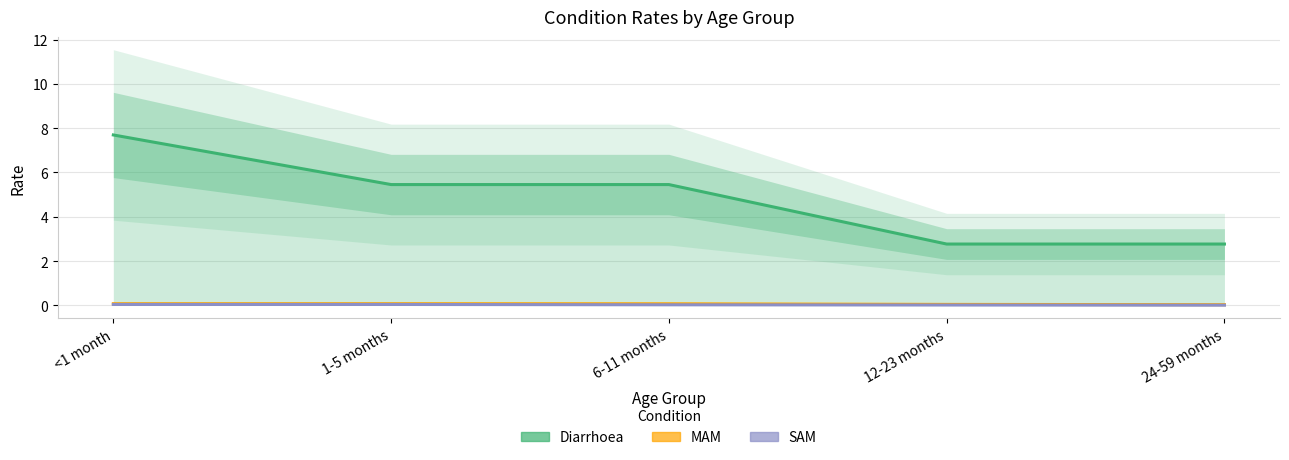

Reading left to right, what are all the values shown in this chart?

Diarrhoea: 7.7	5.5	5.5	2.8	2.8
MAM: 0.1	0.1	0.1	0.0	0.0
SAM: 0.0	0.0	0.0	0.0	0.0